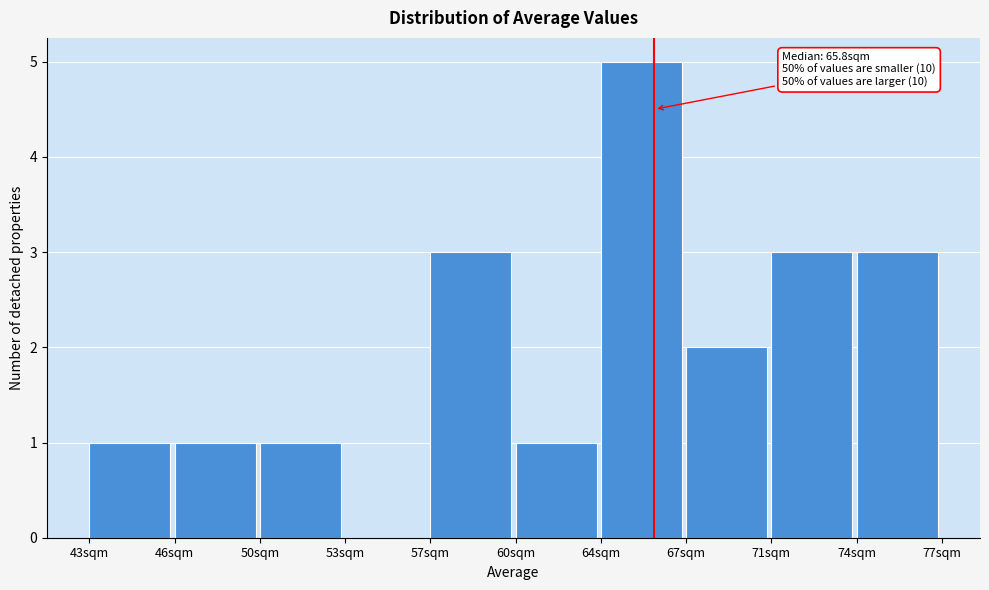

Reading left to right, what are all the values shown in this chart?

43sqm=1	46sqm=1	50sqm=1	53sqm=0	57sqm=3	60sqm=1	64sqm=5	67sqm=2	71sqm=3	74sqm=3